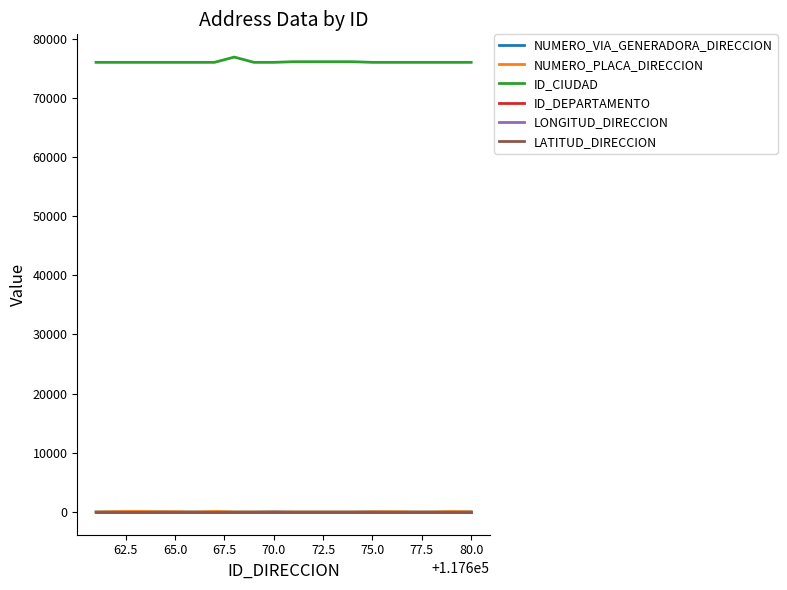

Is this an area chart (filled region under the line)?

No